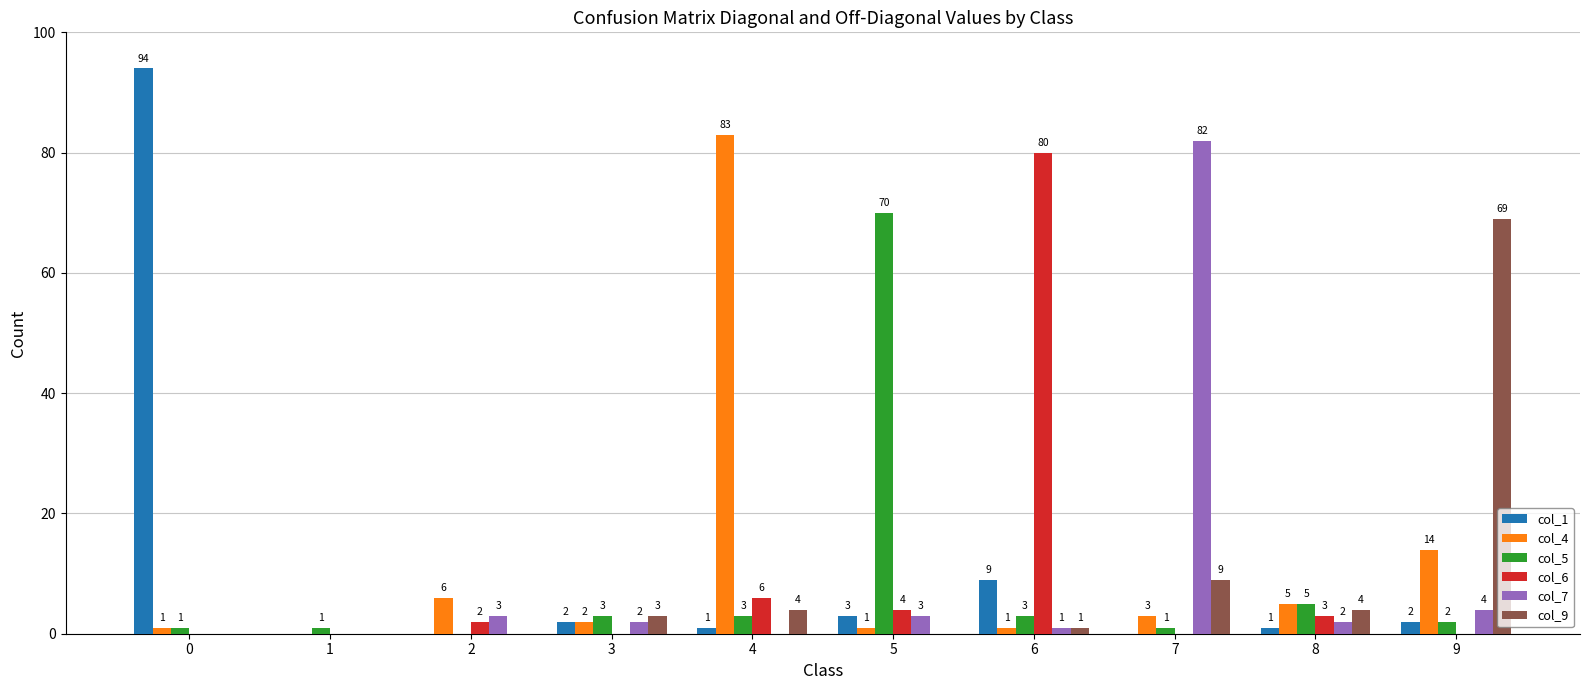

What is the greatest value displayed?

94